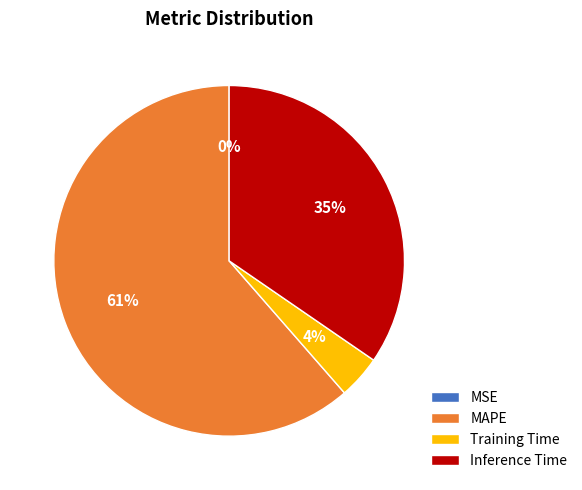

Which category accounts for the majority?

MAPE